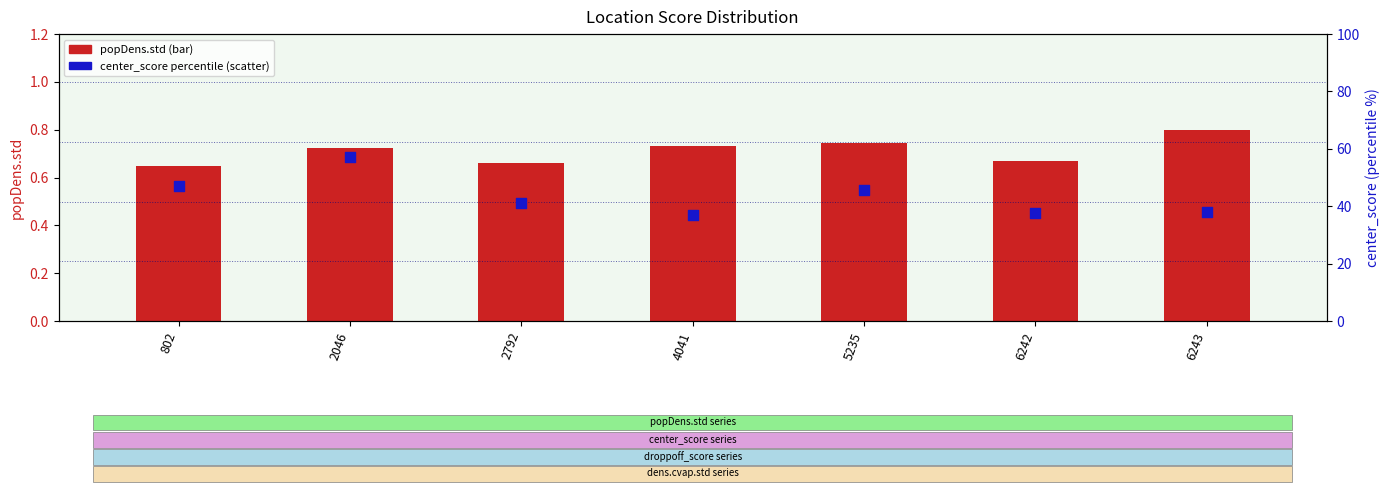

Which series has the largest total across all categories?

center_score (percentile)